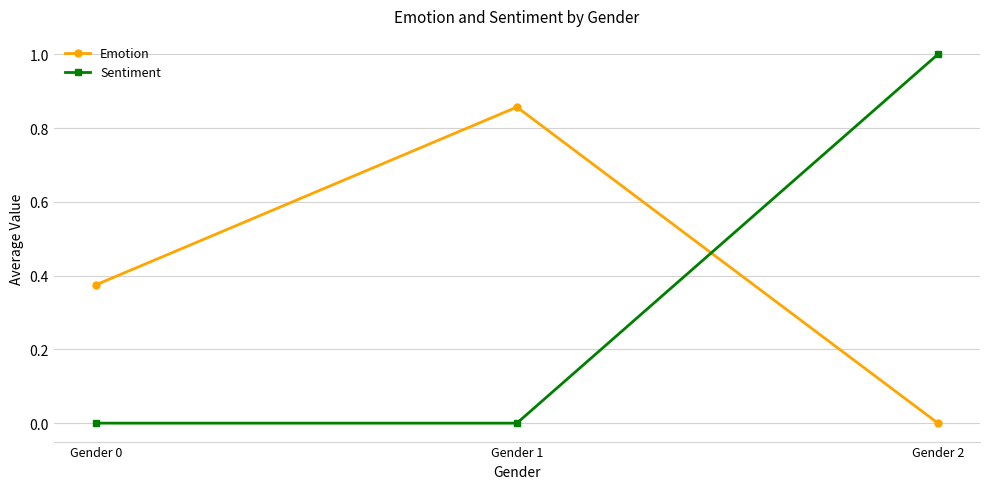

How many lines are shown in the chart?

2